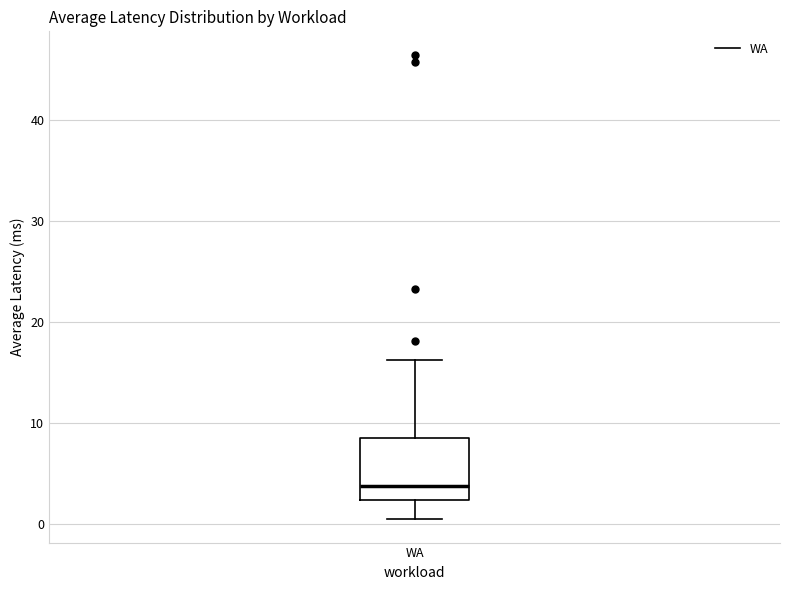

Read this box plot against the y-axis: the position of the median line, the range covered by the box, and the ends of both whiskers. The values are not printed on the chart, so give them approximately, as read against the axis.

median 4, box 2 to 8, whiskers 0 to 16